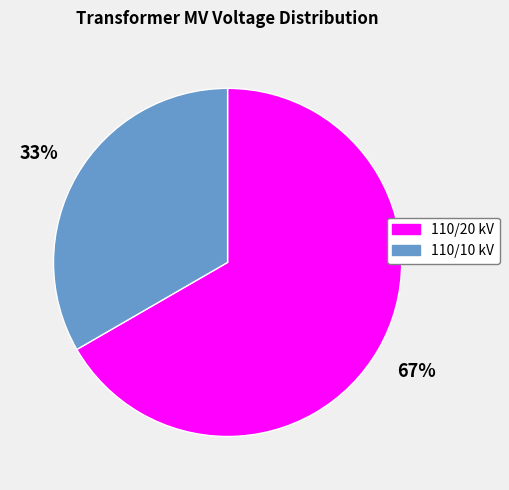

Is there a majority slice in this chart?

Yes